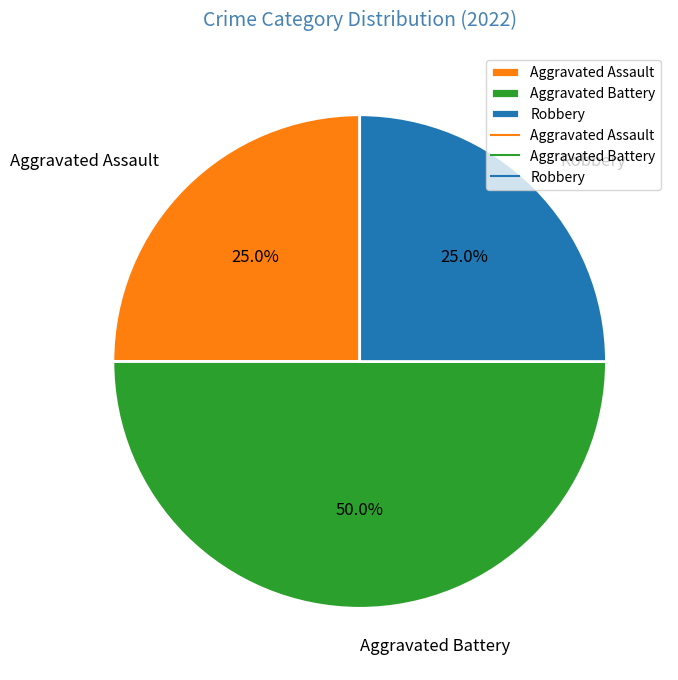

The Aggravated Battery slice represents 50% of the pie. True or false?

True